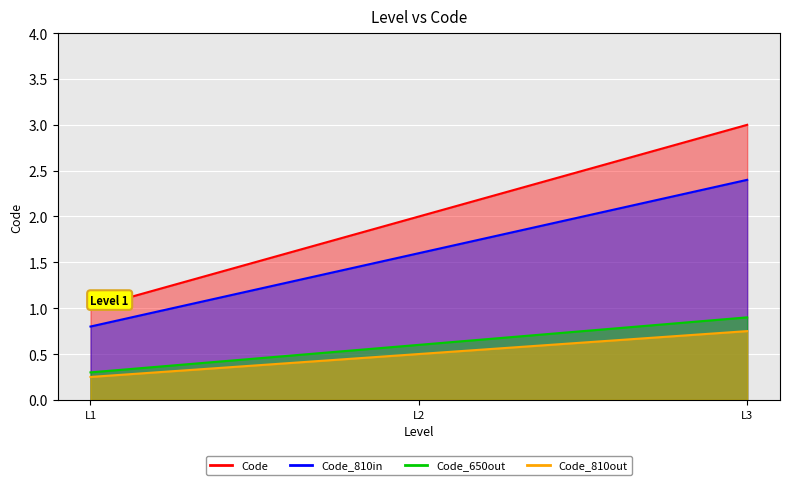

True or false: Code_810out_line has a value of 0.2 at L1.

True